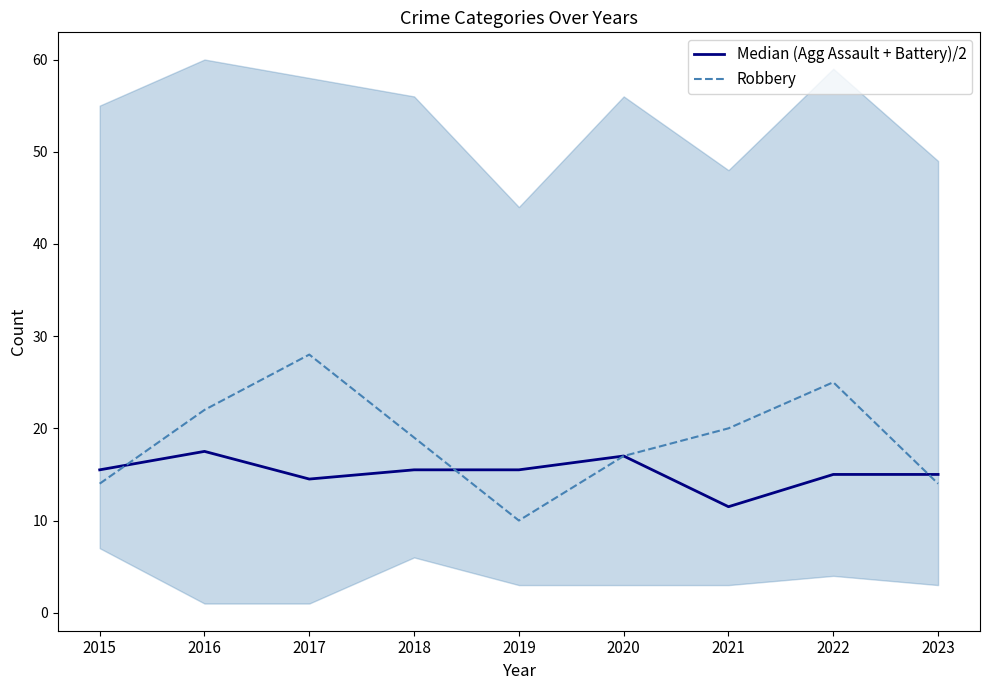

Is it true that Robbery equals 5.9 at 2017?

False